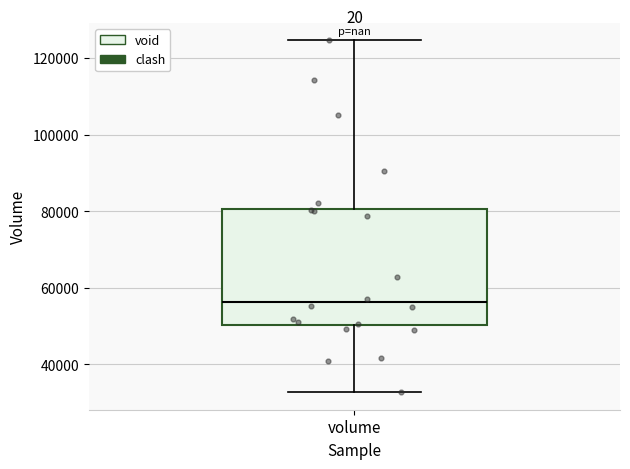

Transcribe this box plot: give where the median line is, the range the box spans, and where the two whiskers end, as read against the y-axis. The values are not printed on the chart, so give them approximately, as read against the axis.

median 56000, box 50000 to 80000, whiskers 32000 to 124000